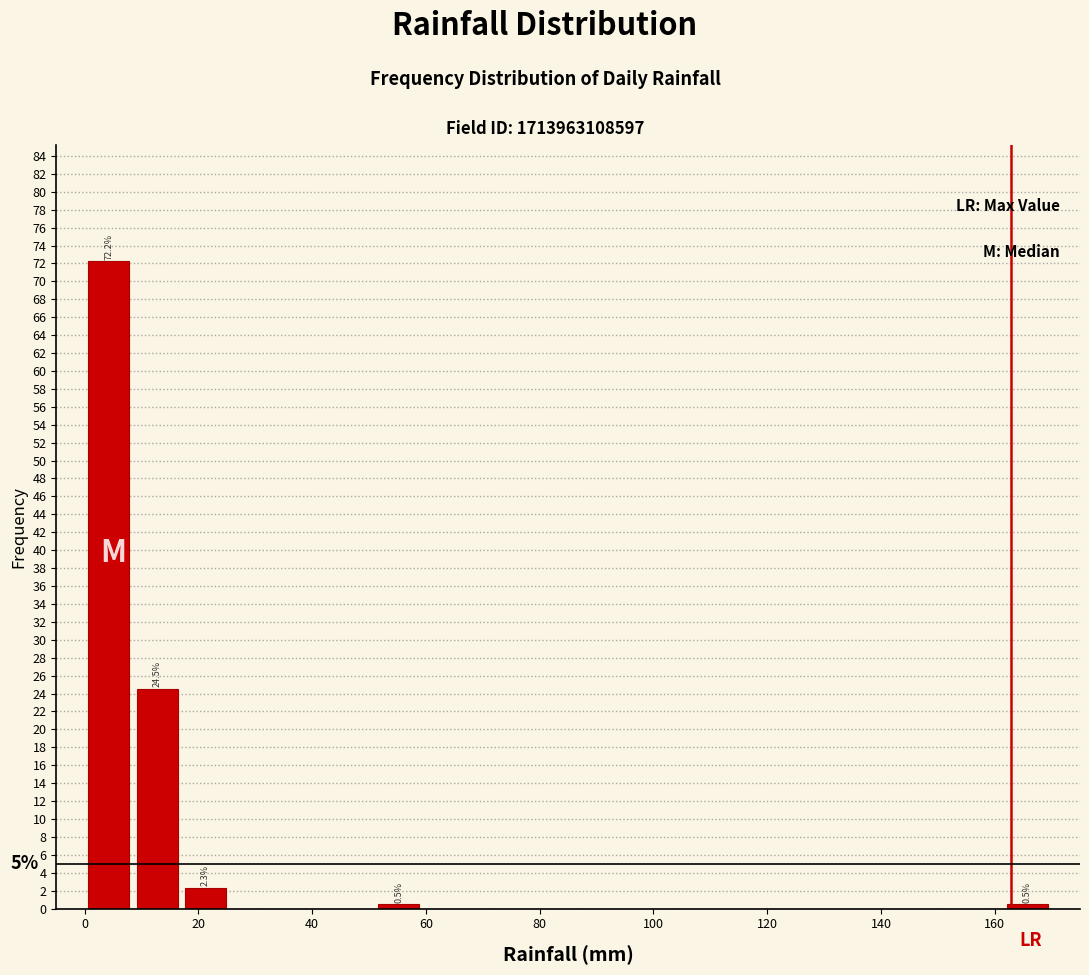

Which range on the x-axis has the tallest bar?

0.0 to 8.5